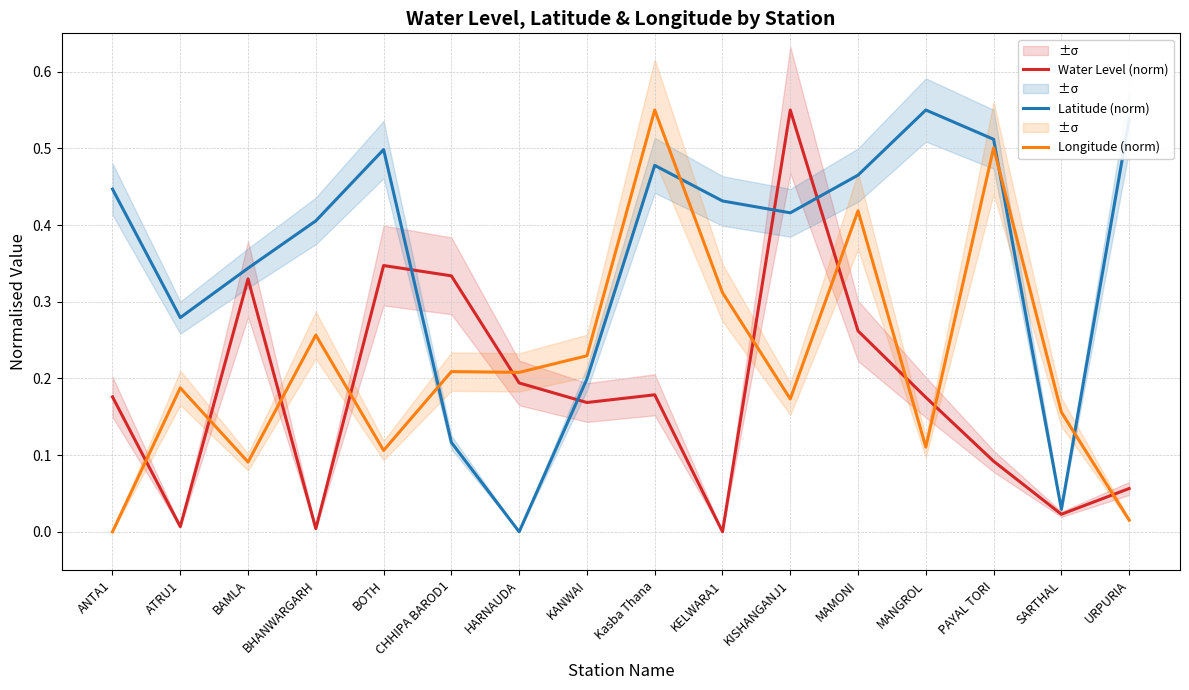

What is the difference between the maximum and second lowest values in the Longitude (norm) series?

0.5